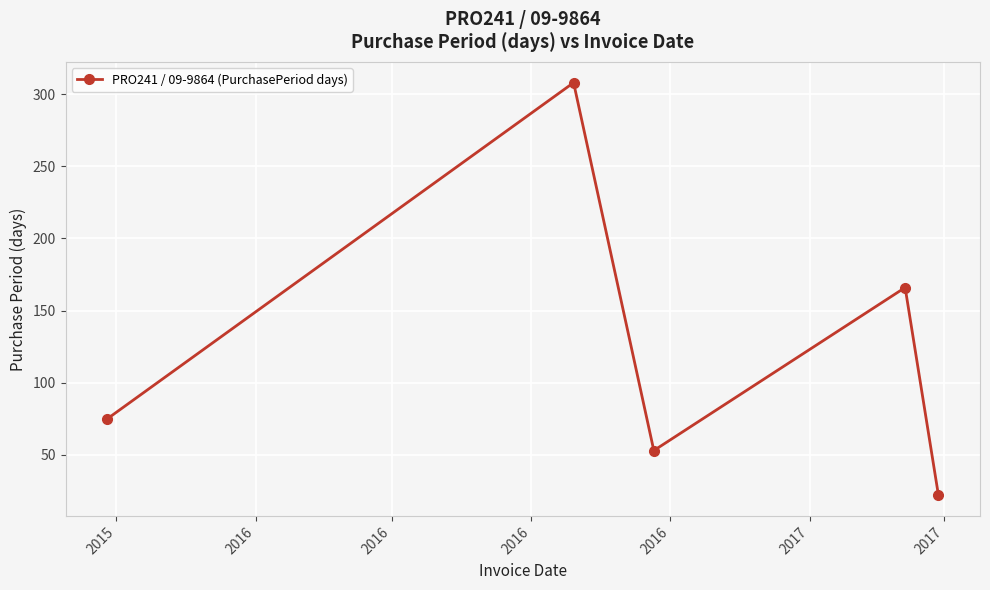

True or false: there are more than 1 points higher than both neighbors.

True